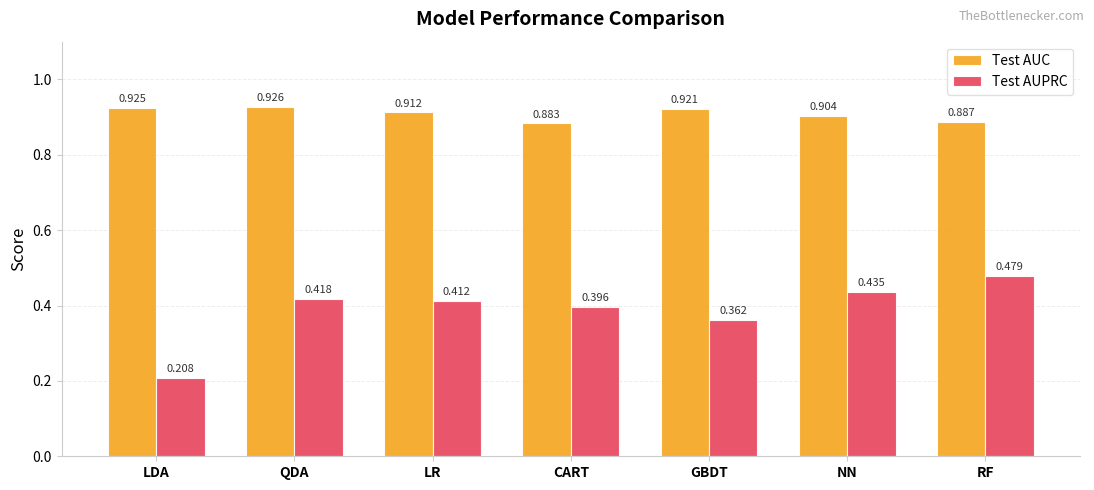

The value of Test AUC at QDA is 1.4. True or false?

False